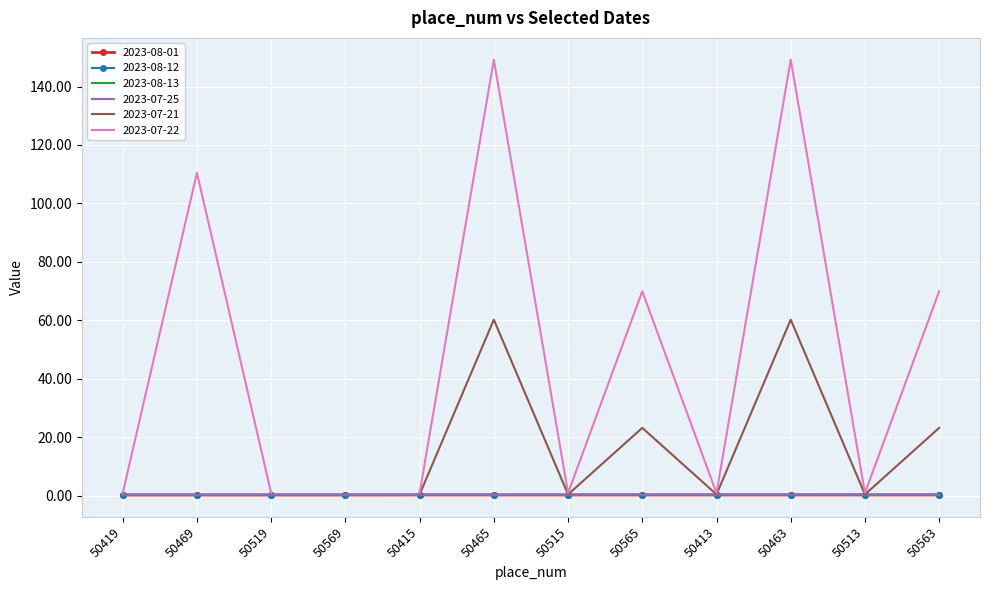

What is the sum of all 2023-07-25 values?

4.4